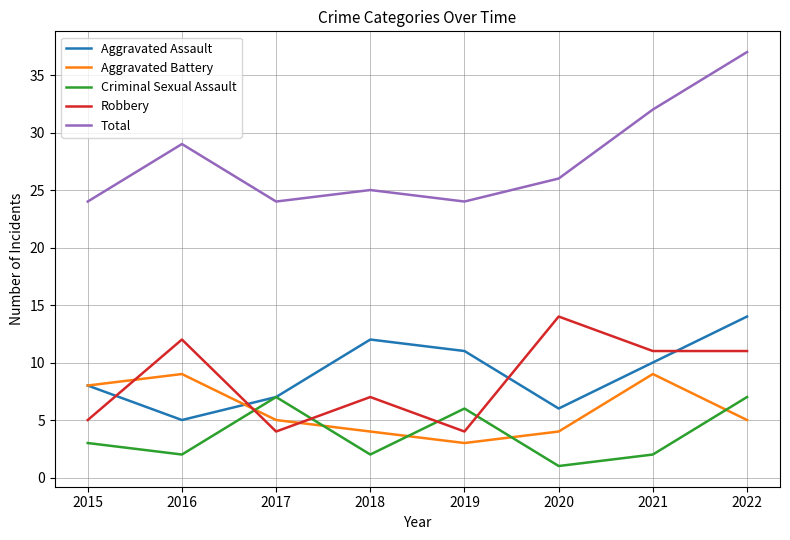

The value of Aggravated Assault at 2019 is 6. True or false?

False